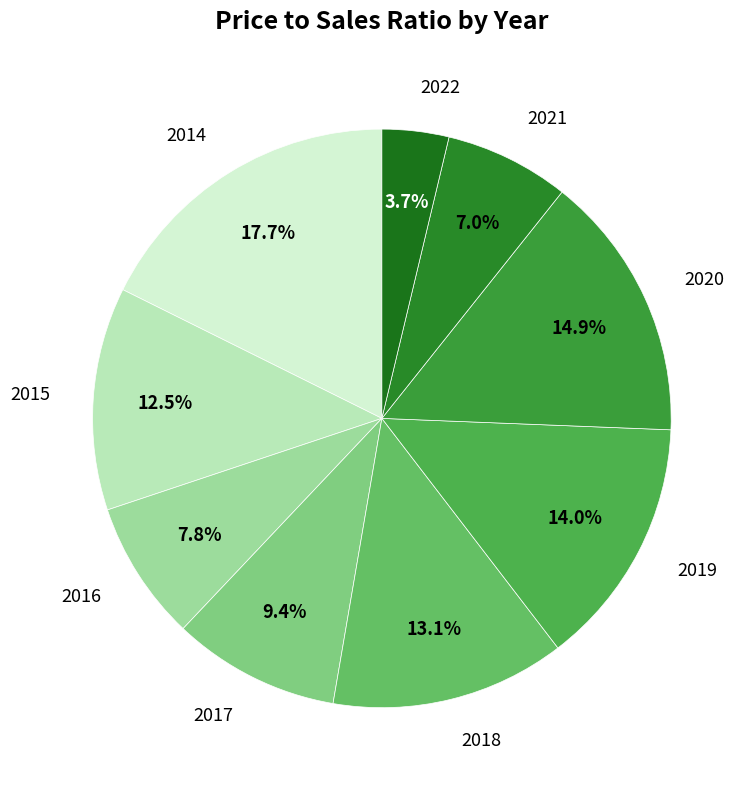

Which category has the biggest portion of the pie?

2014